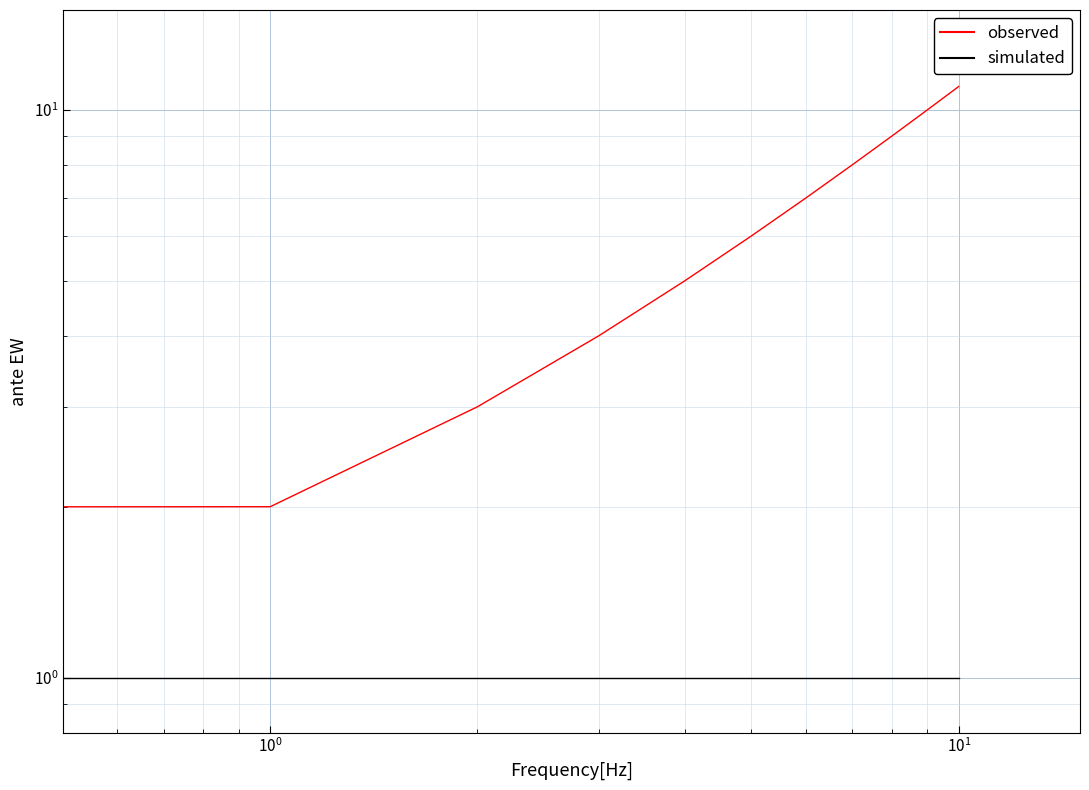

At which label does observed first exceed 6?

6